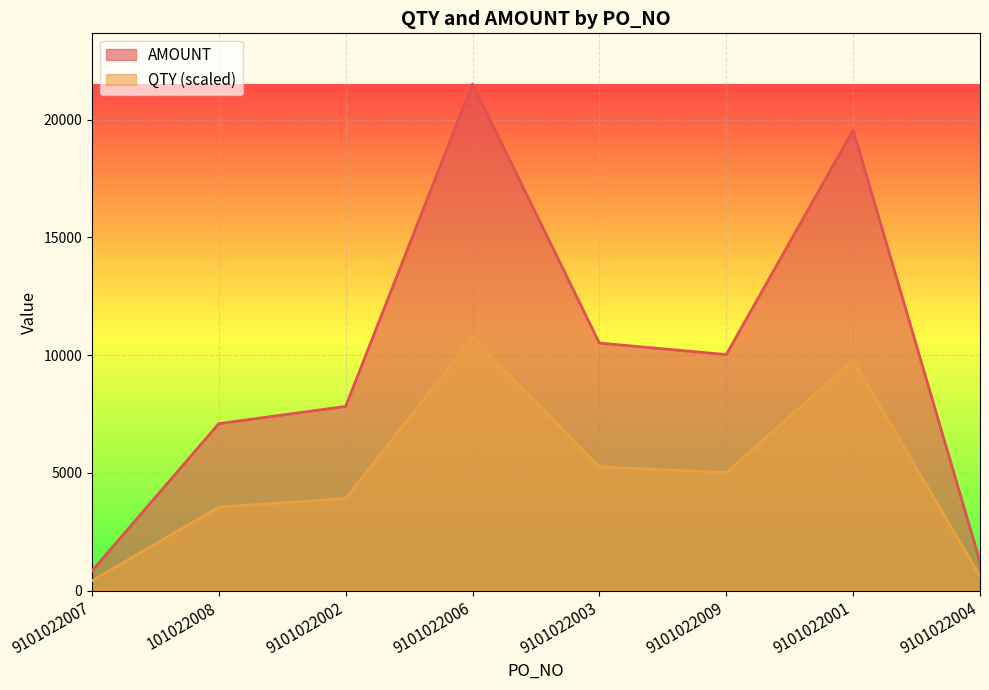

Does the chart display data point markers on the line(s)?

No